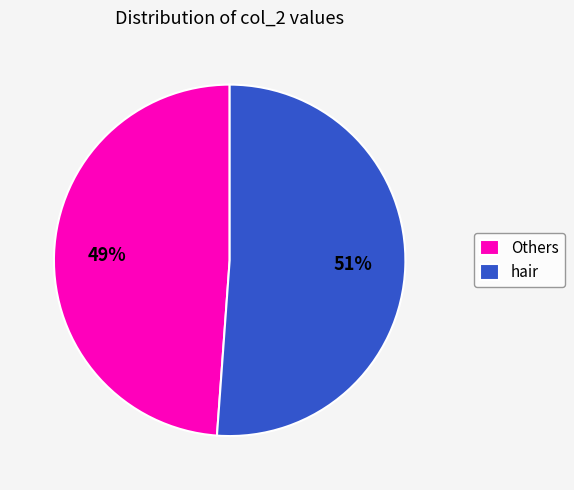

Combined, do Others and hair account for over 50%?

Yes